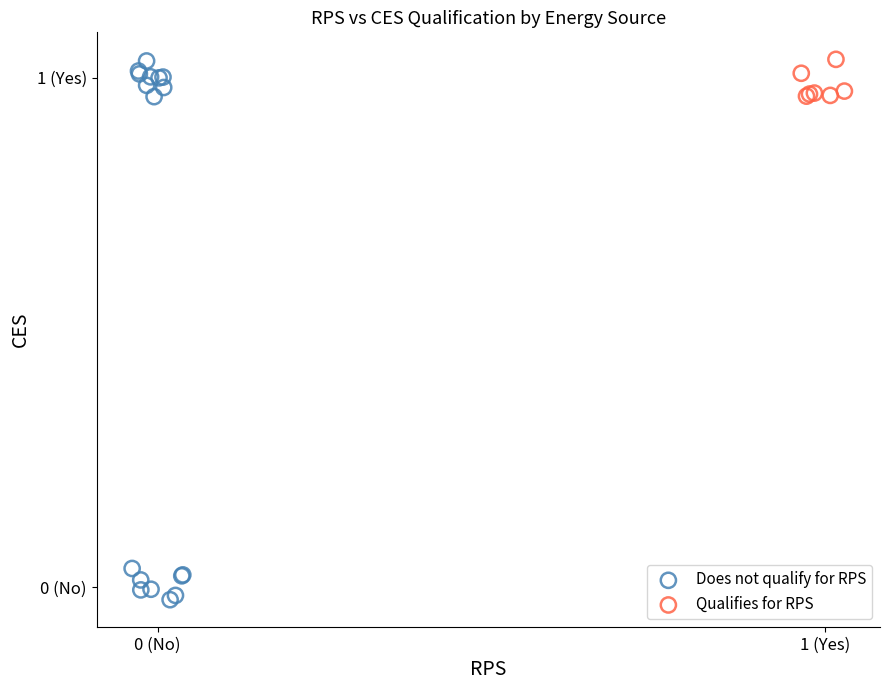

Which series has the largest Y range (max minus min)?

Does not qualify for RPS